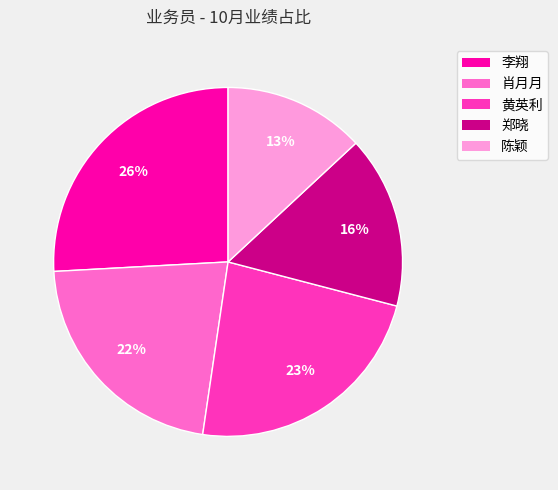

Does 肖月月 represent more than half of the total?

No